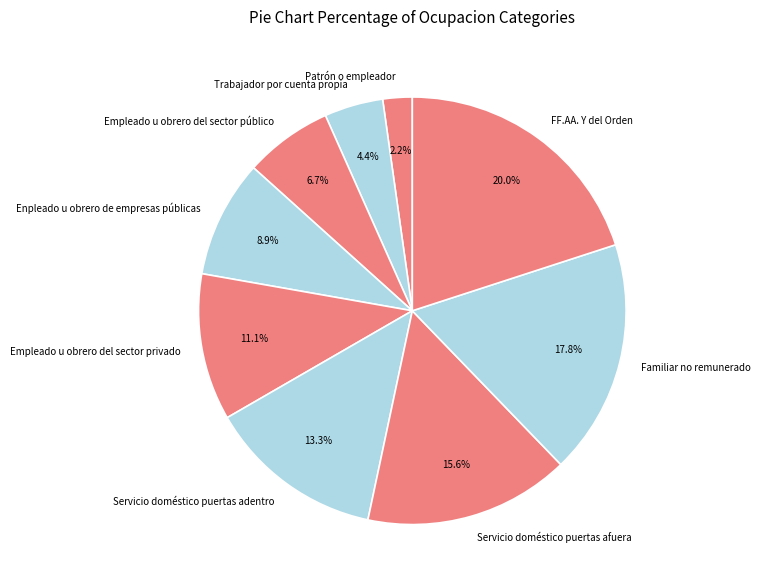

To the nearest percent, what is the combined percentage of Enpleado u obrero de empresas públicas and Servicio doméstico puertas afuera?

24%